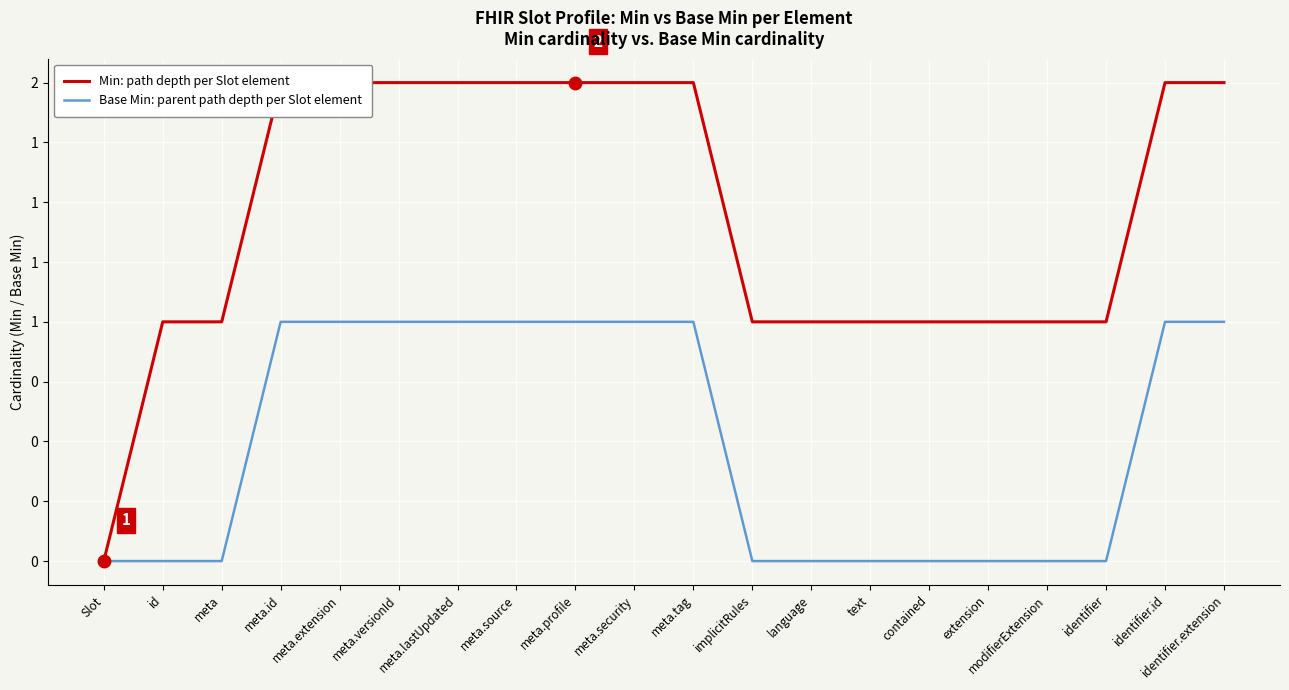

True or false: Base Min: parent path depth per Slot element has more than 1 interior local peaks.

False